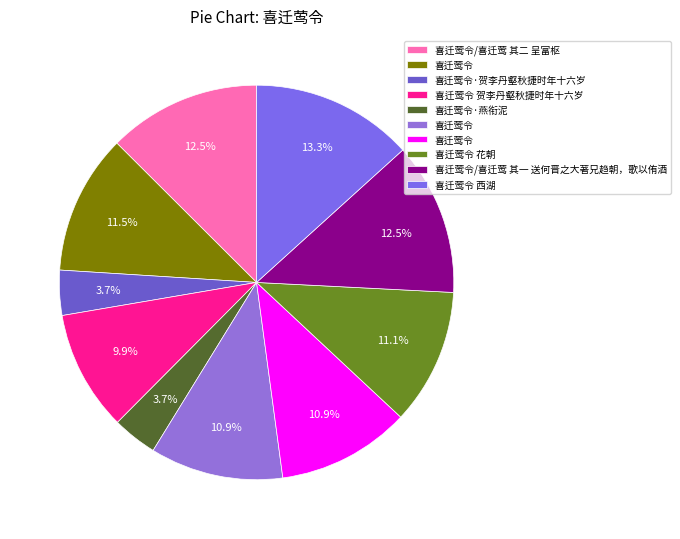

What is the smallest slice in the pie chart?

喜迁莺令·燕衔泥